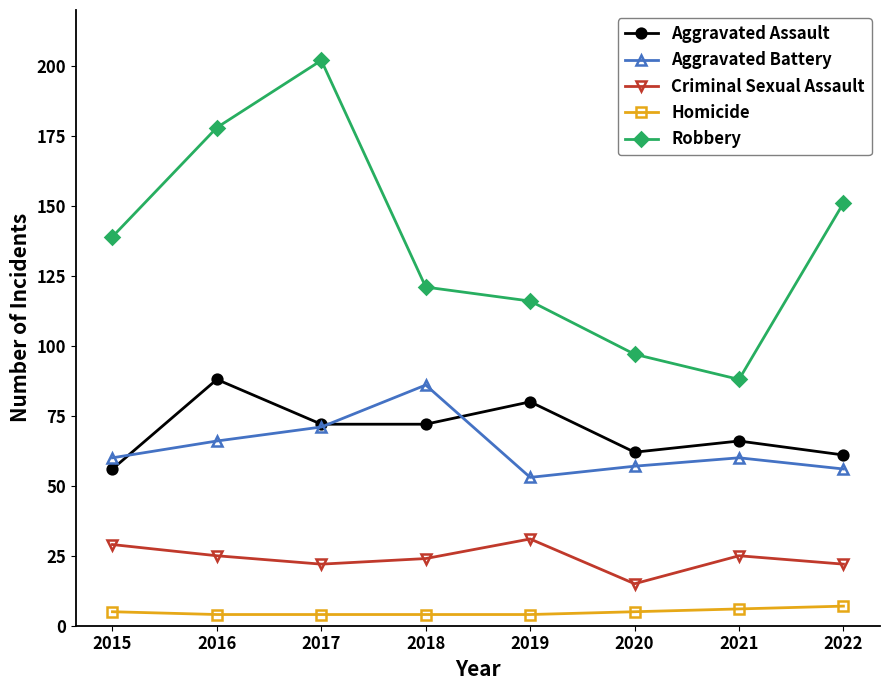

Reading right to left, transcribe all the data shown in this chart.

Aggravated Assault: 61	66	62	80	72	72	88	56
Aggravated Battery: 56	60	57	53	86	71	66	60
Criminal Sexual Assault: 22	25	15	31	24	22	25	29
Homicide: 7	6	5	4	4	4	4	5
Robbery: 151	88	97	116	121	202	178	139